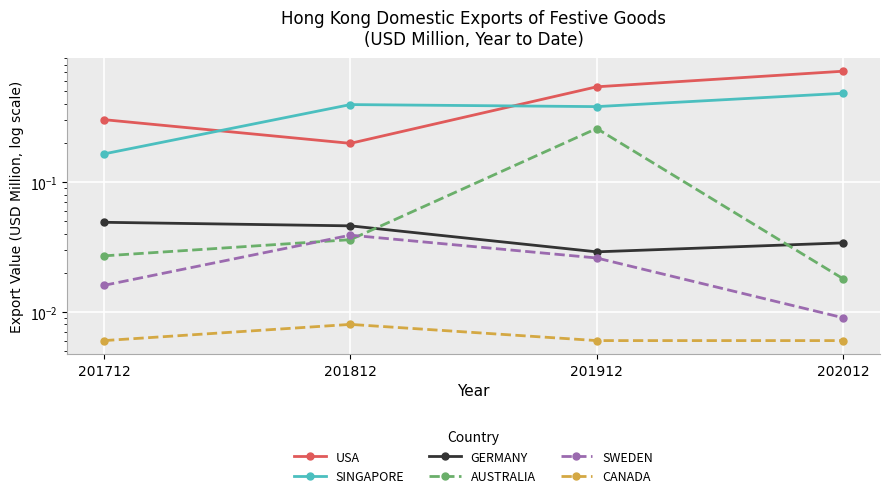

At how many categories does at least one series exceed 0?

4